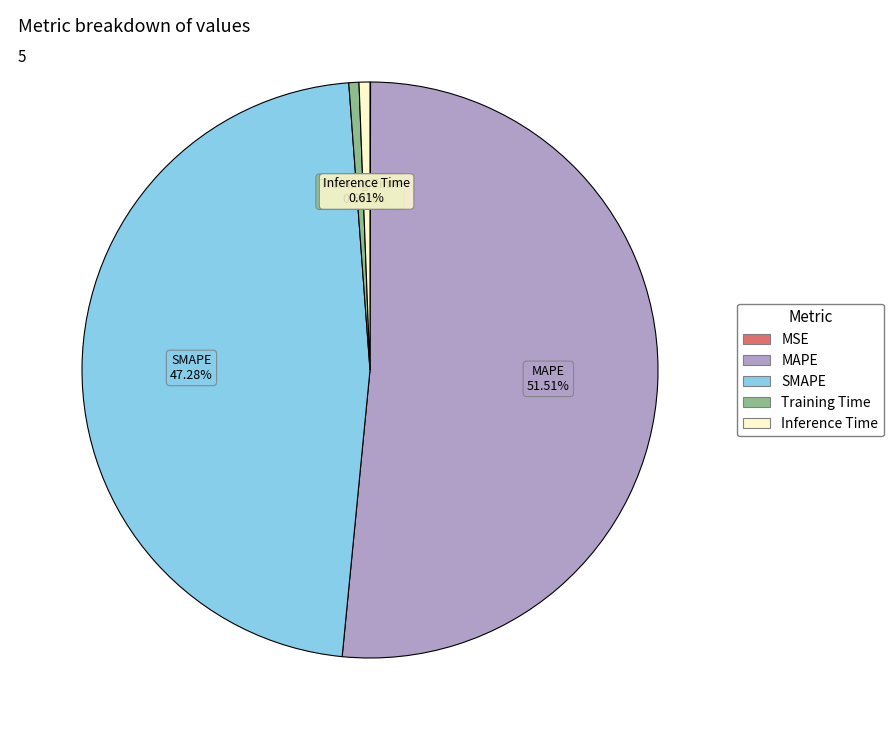

Does any single category account for the majority?

Yes